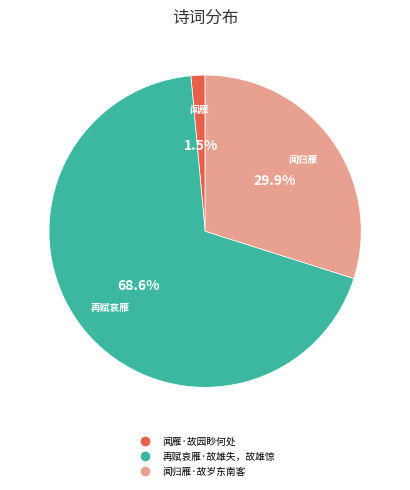

What is the majority slice?

再赋哀雁·故雄失，故雄惊